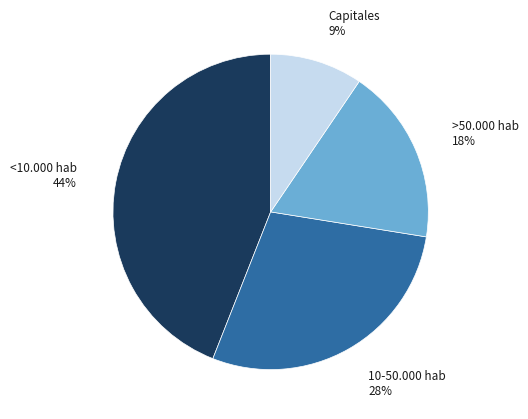

To the nearest percent, what is the average slice percentage?

25%